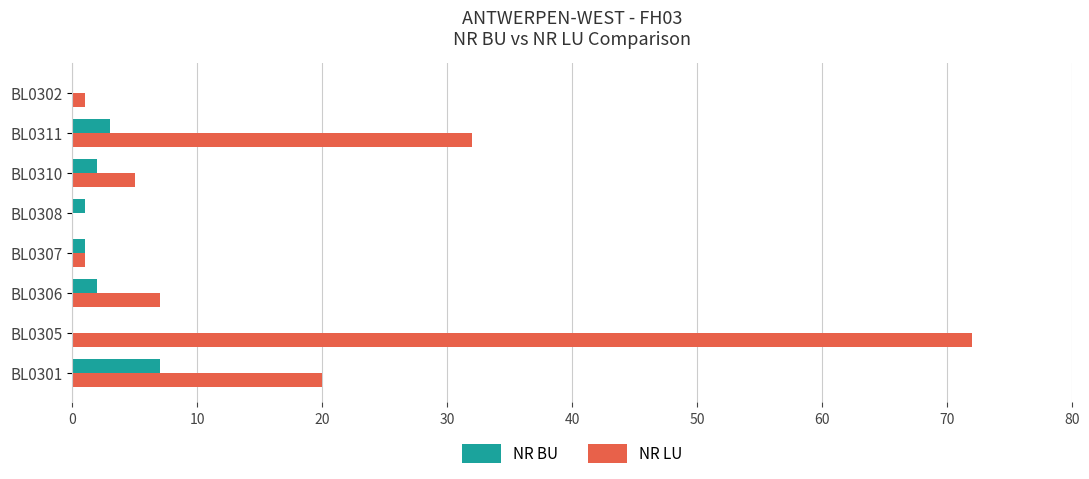

At which label is NR BU closest to 3?

BL0311